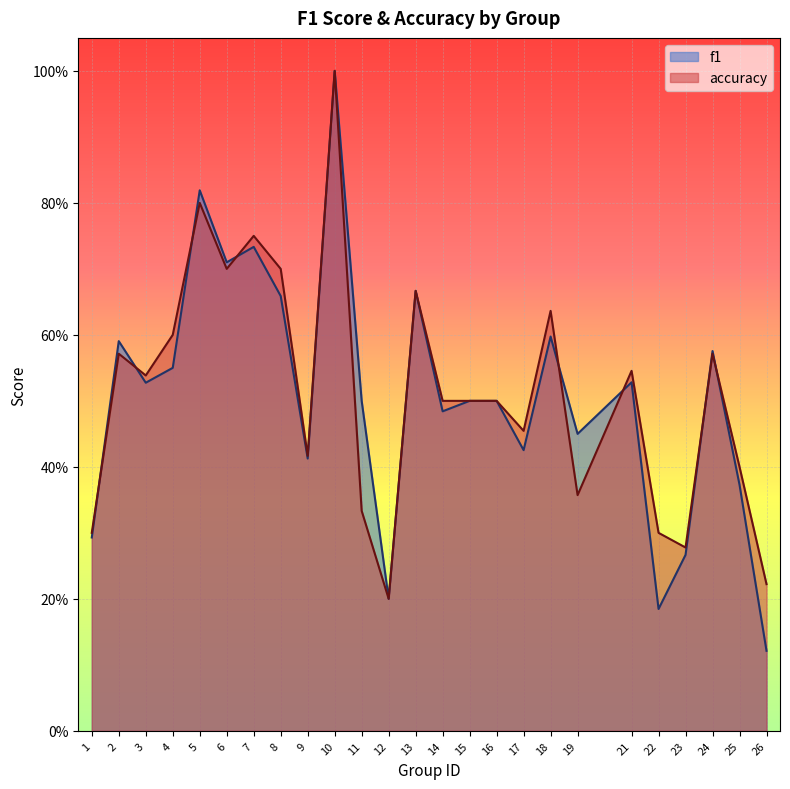

Count the number of categories in the chart.

25